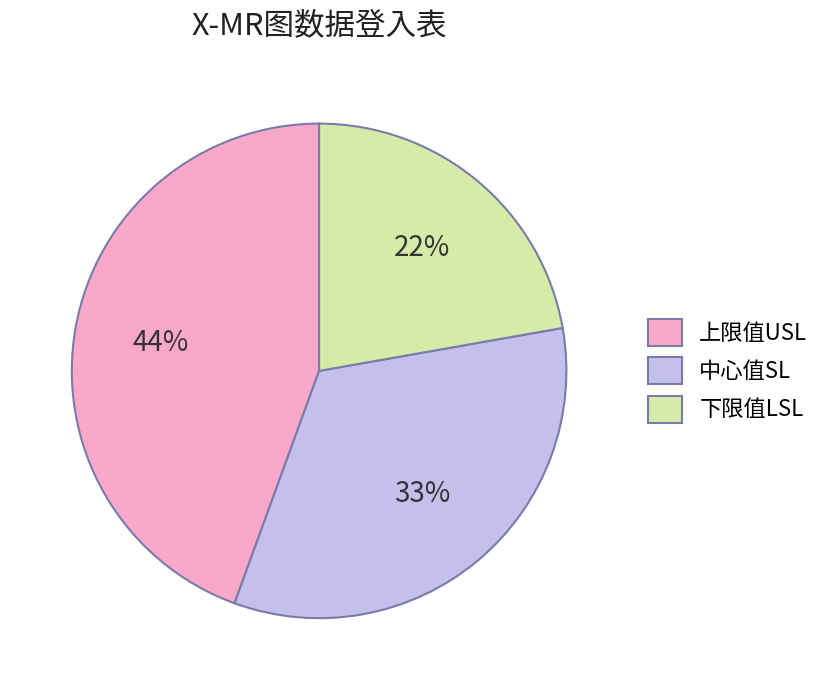

To the nearest percent, what percentage of the pie is 中心值SL?

33%